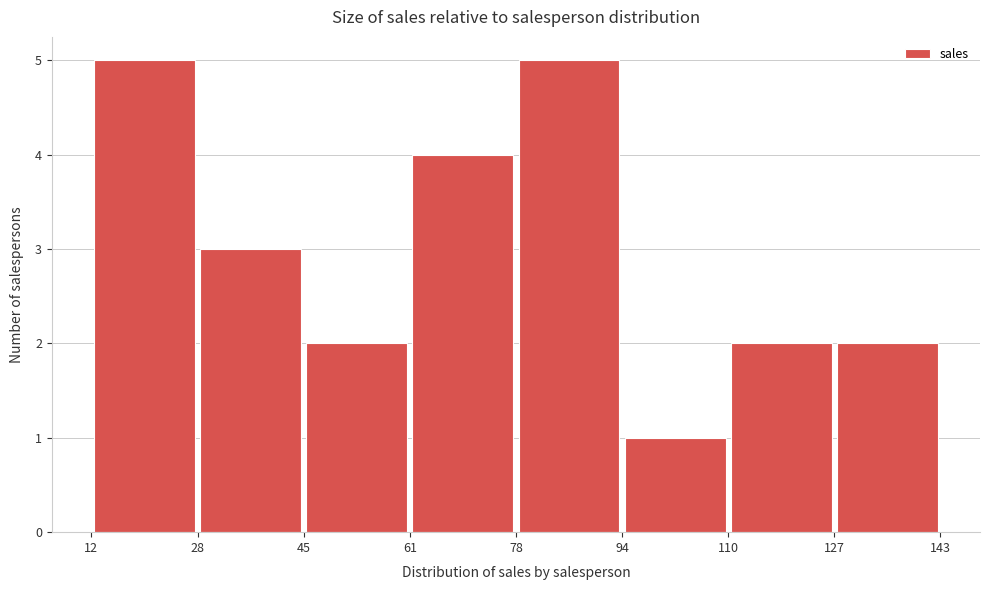

How tall is the bar that spans 110 to 127 on the x-axis? The values are not printed on the chart, so give them approximately, as read against the axis.

2